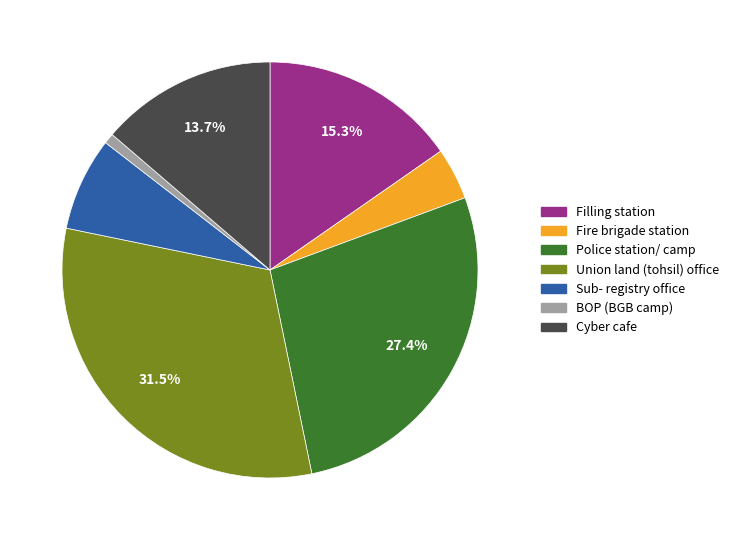

Is there a majority slice in this chart?

No